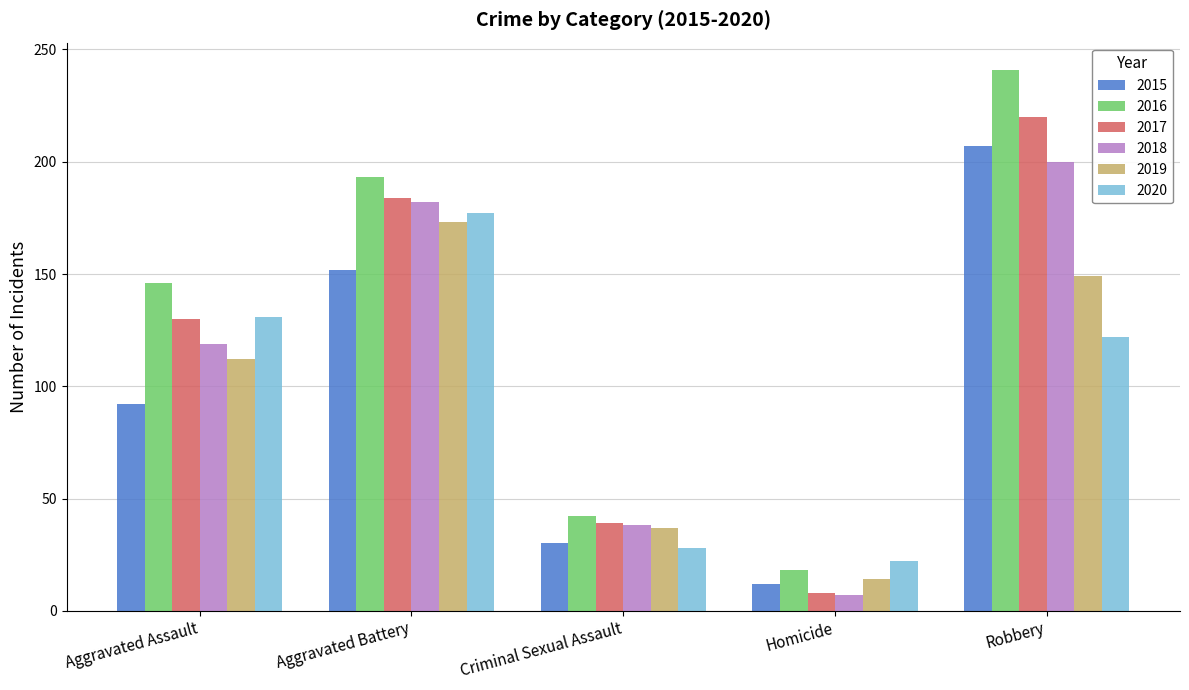

Which series has the largest total across all categories?

2016